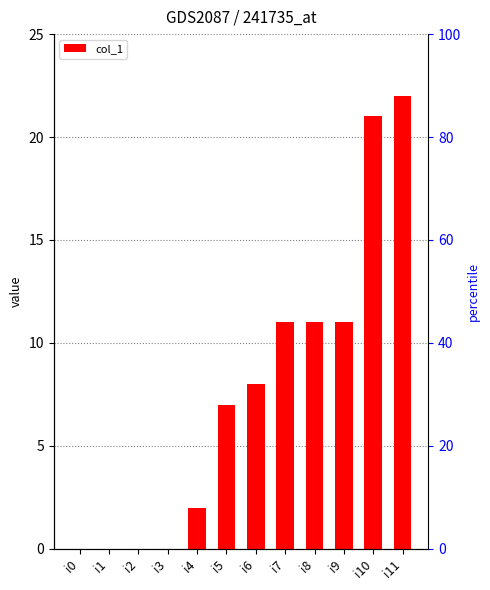

At which label is the value closest to 11?

i7